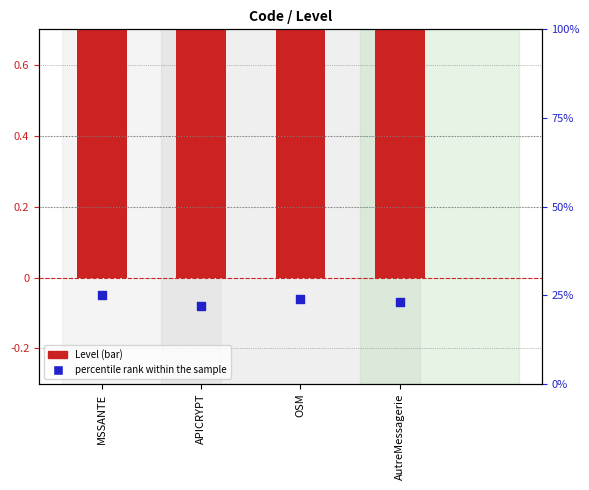

At how many categories does at least one series exceed 13?

4